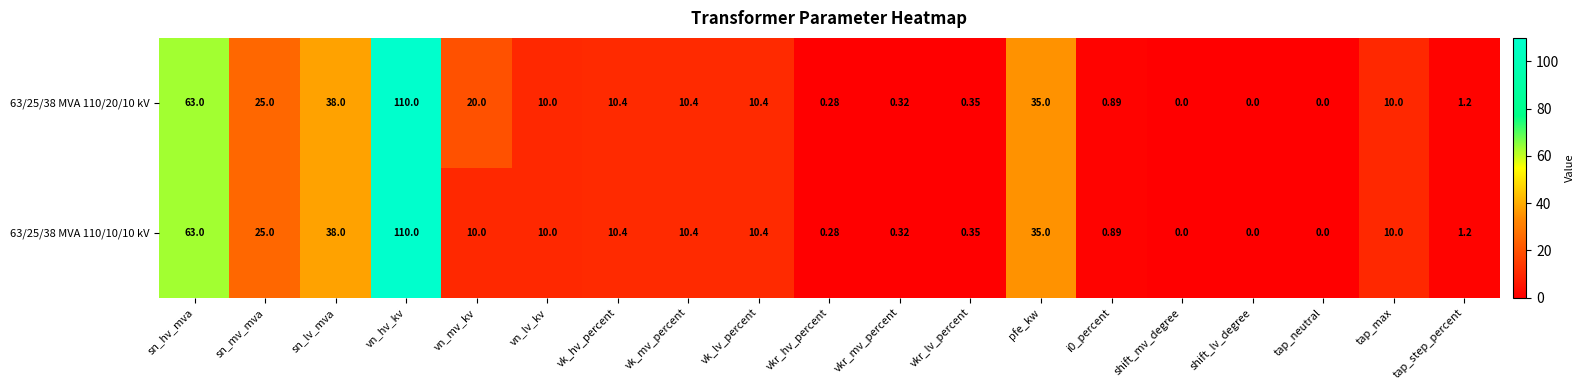

Which label corresponds to the largest value in the chart?

vn_hv_kv